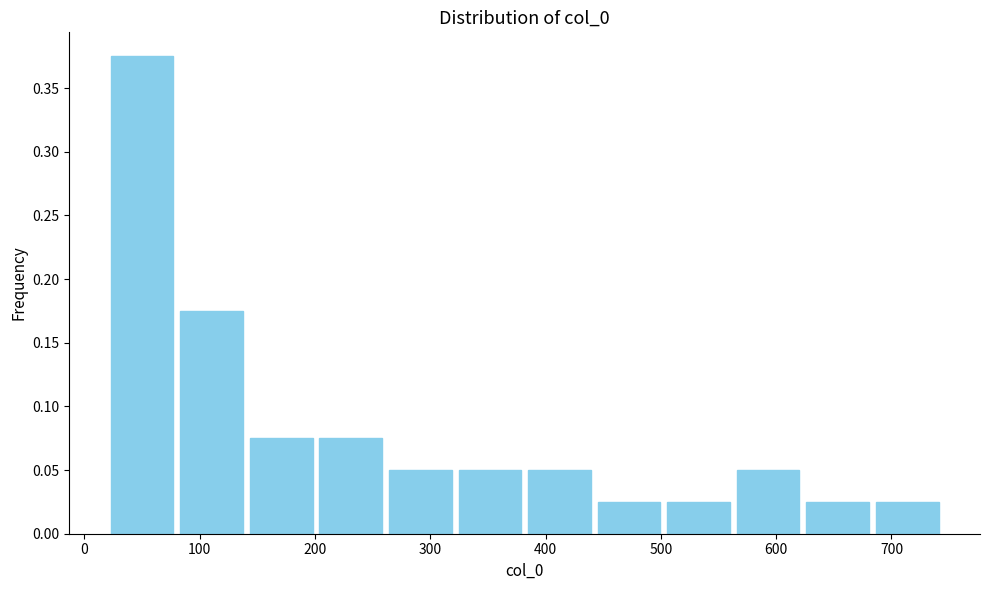

Over which range of the x-axis is the bar tallest?

20 to 80